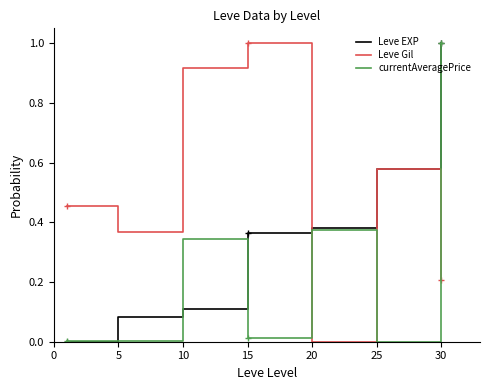

How many positive values does the Leve Gil series have?

6